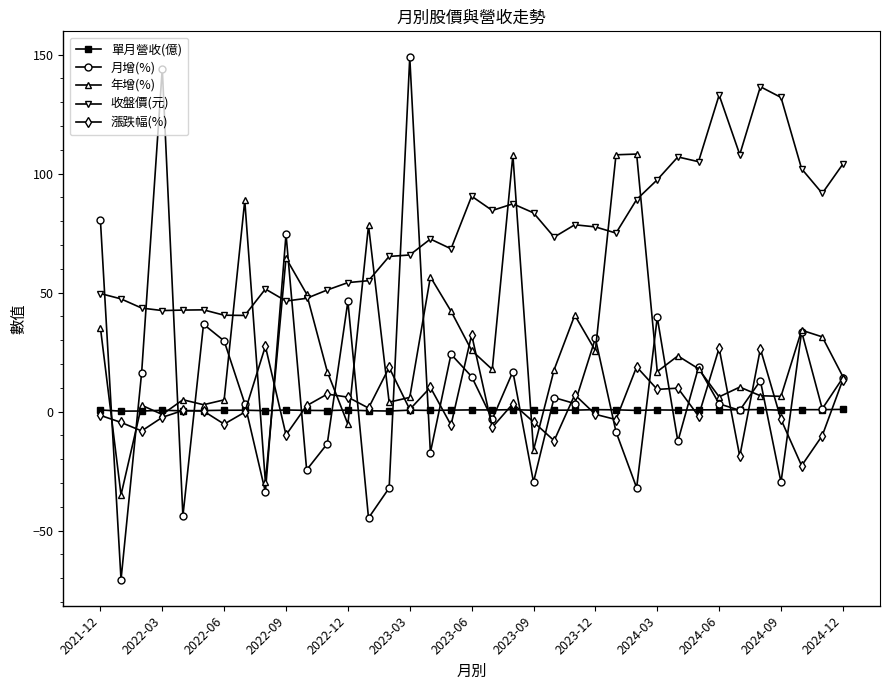

Which series has the largest total across all categories?

收盤價(元)